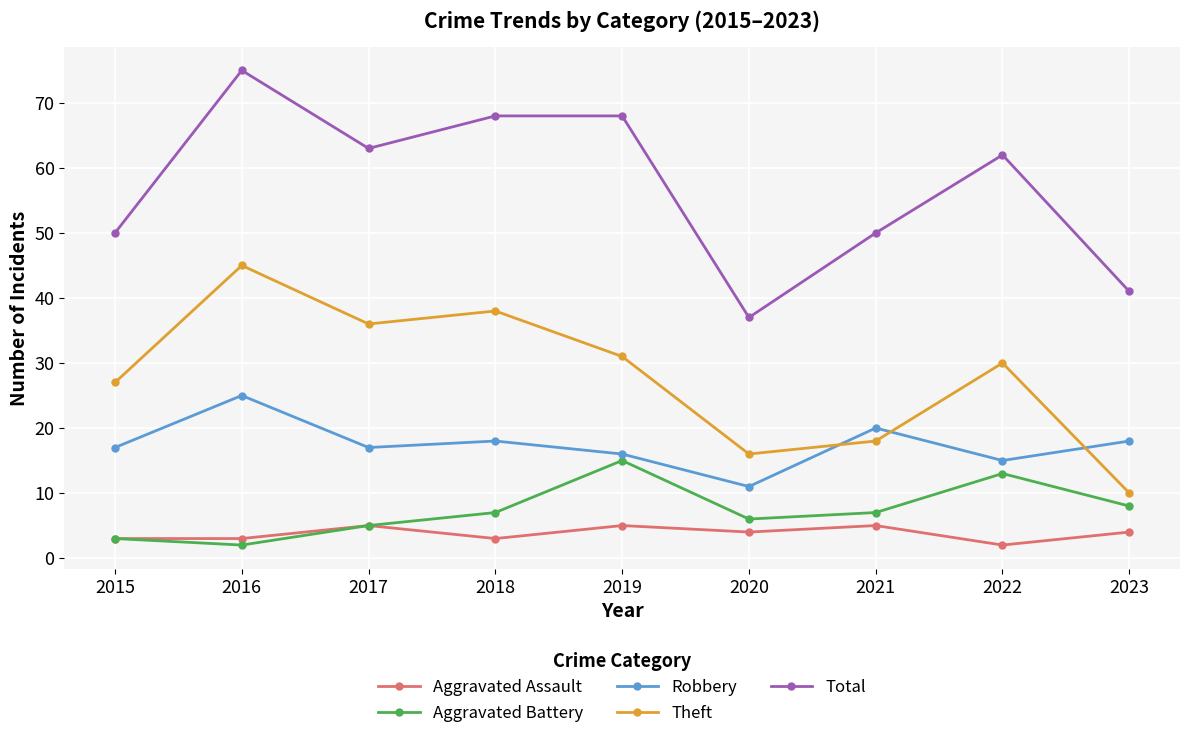

What are all the series names shown in the legend?

Aggravated Assault, Aggravated Battery, Robbery, Theft, Total